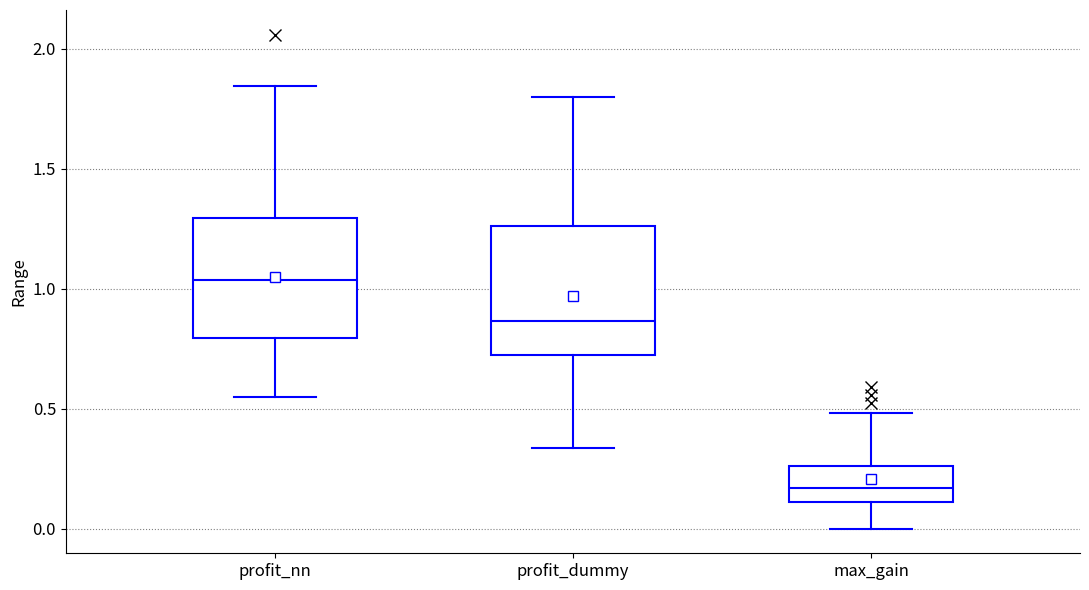

Reading left to right, read every box against the y-axis: the position of its median line, the range the box covers, and the ends of its whiskers. The values are not printed on the chart, so give them approximately, as read against the axis.

profit_nn: median 1.05, box 0.80 to 1.30, whiskers 0.55 to 1.85
profit_dummy: median 0.85, box 0.70 to 1.25, whiskers 0.35 to 1.80
max_gain: median 0.15, box 0.10 to 0.25, whiskers 0.00 to 0.50